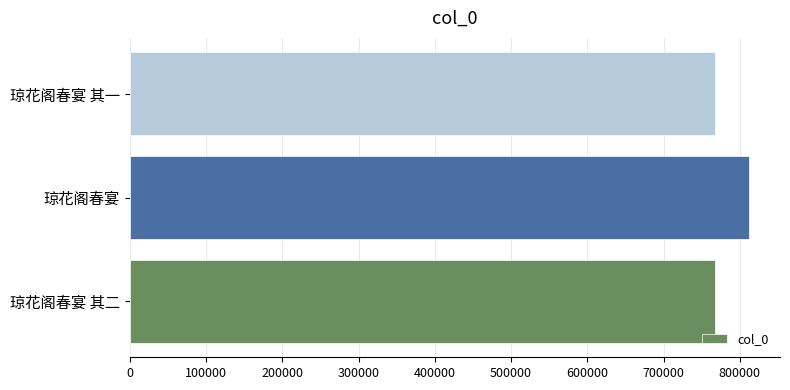

How many series are shown in this chart?

1